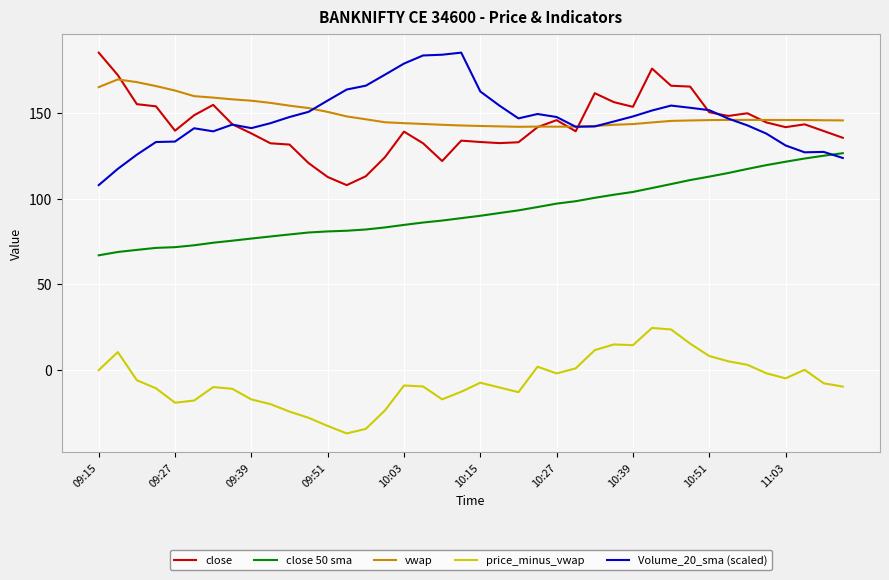

What is the highest value of the Volume_20_sma (scaled) series?

185.1